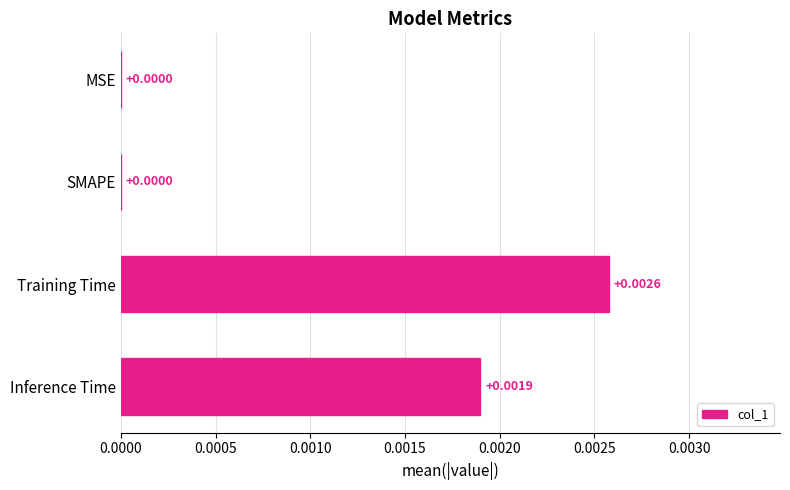

Between SMAPE and Inference Time, which is larger?

Inference Time